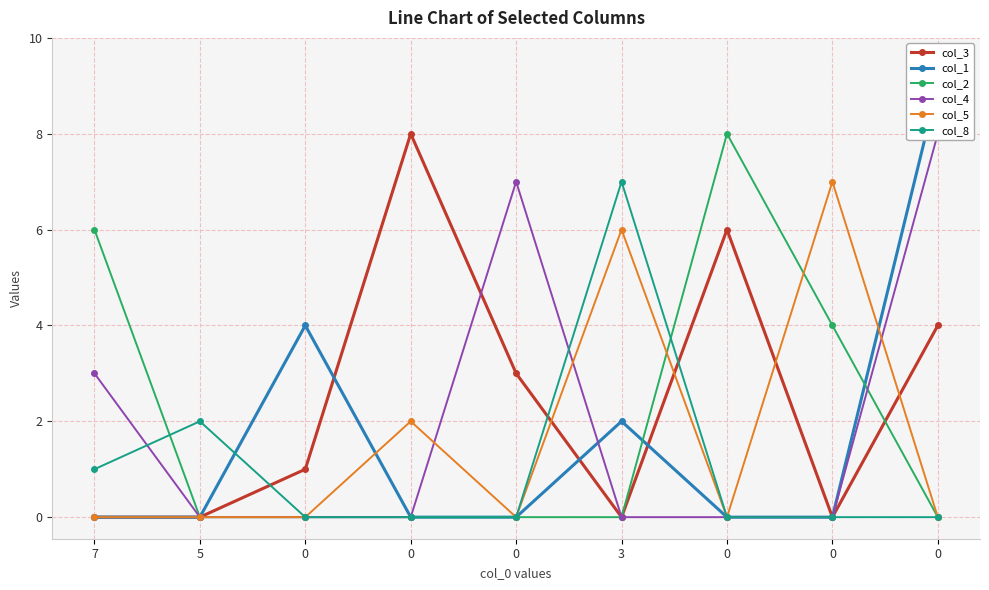

In col_3, how many points are lower than both neighbors (excluding endpoints)?

2